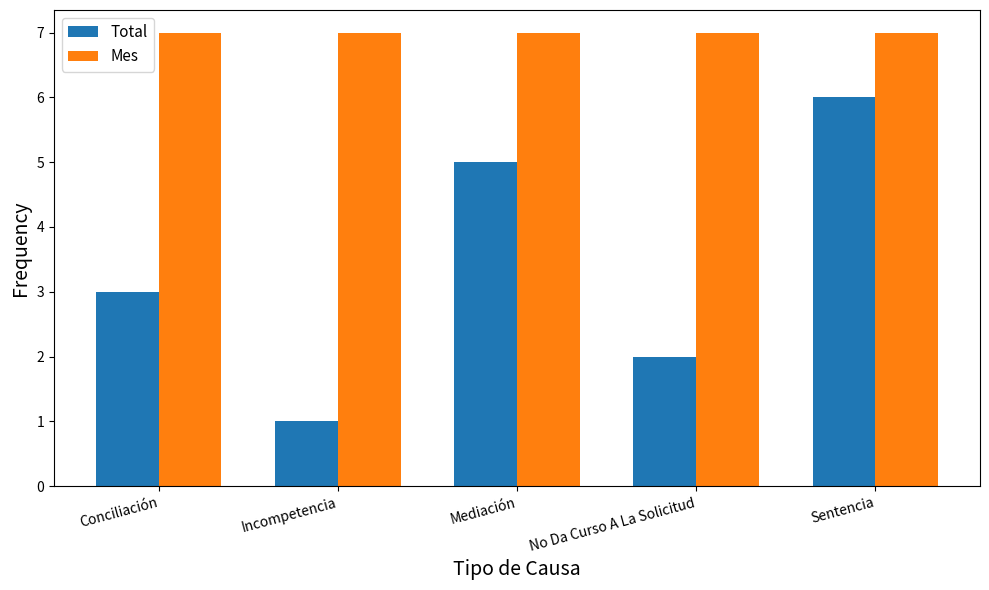

List the labels in order of Total value, smallest first.

Incompetencia, No Da Curso A La Solicitud, Conciliación, Mediación, Sentencia